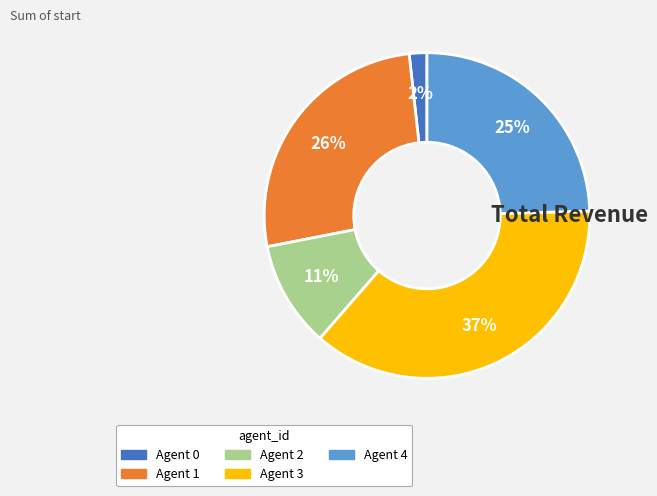

To the nearest percent, what is the difference between the largest and smallest slice percentages?

35%